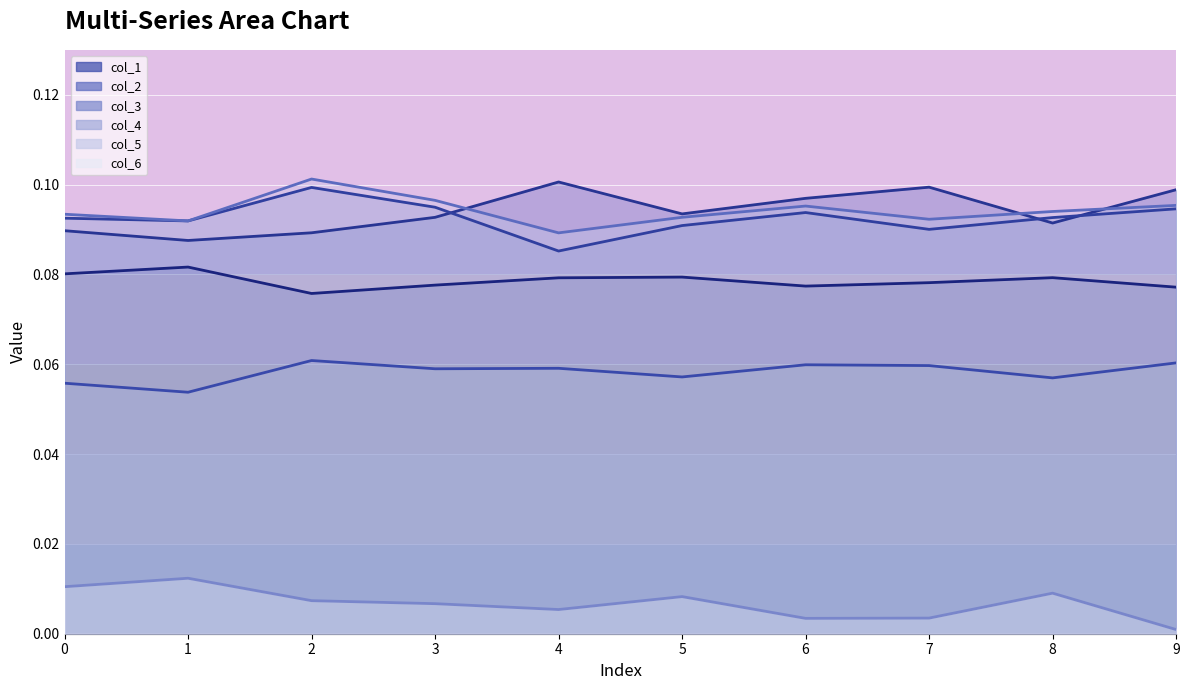

What is the value of the col_1 point at the 10th from the left?

0.1